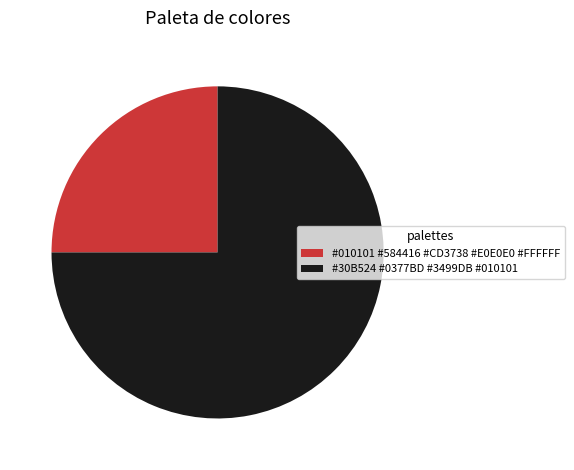

Does any single category account for the majority?

Yes